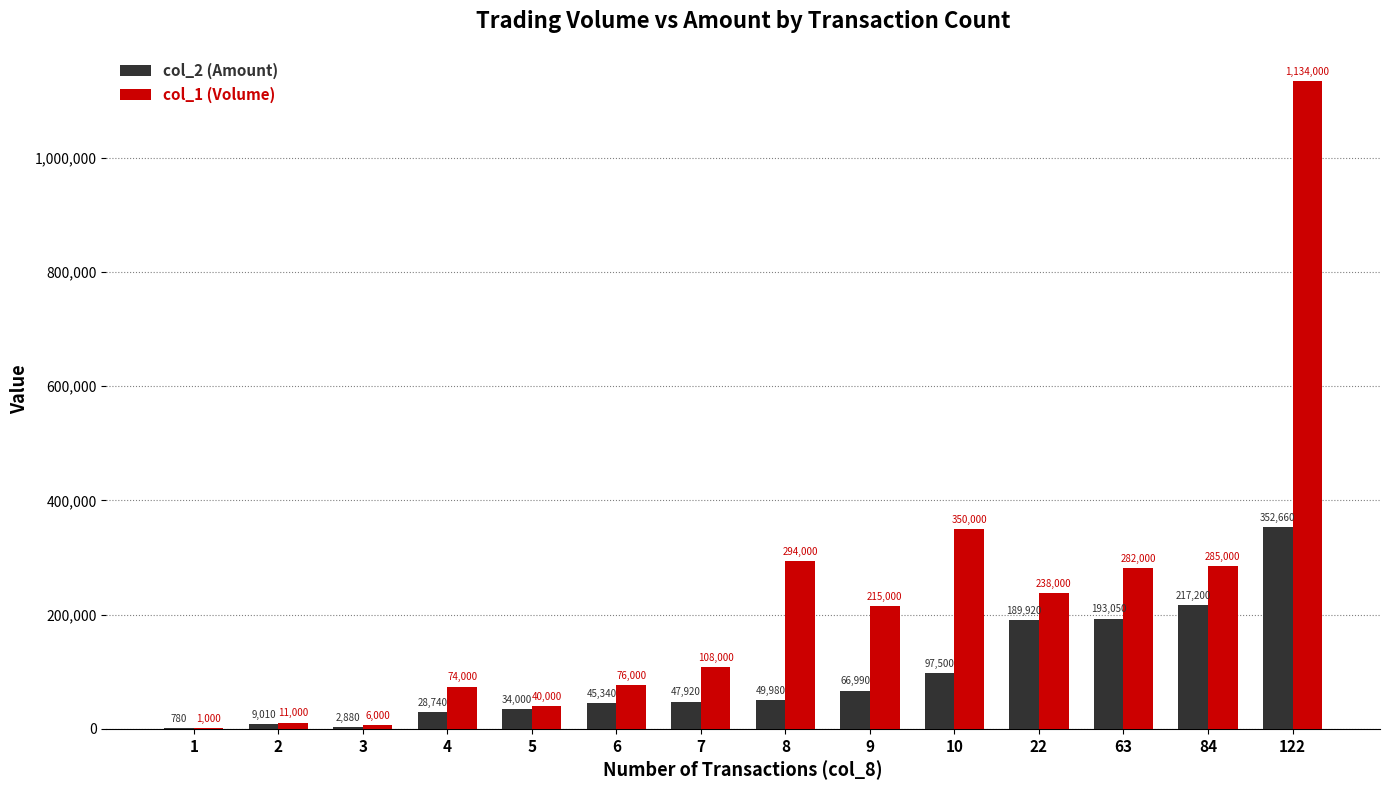

What is the total value across all series at 7?

155920